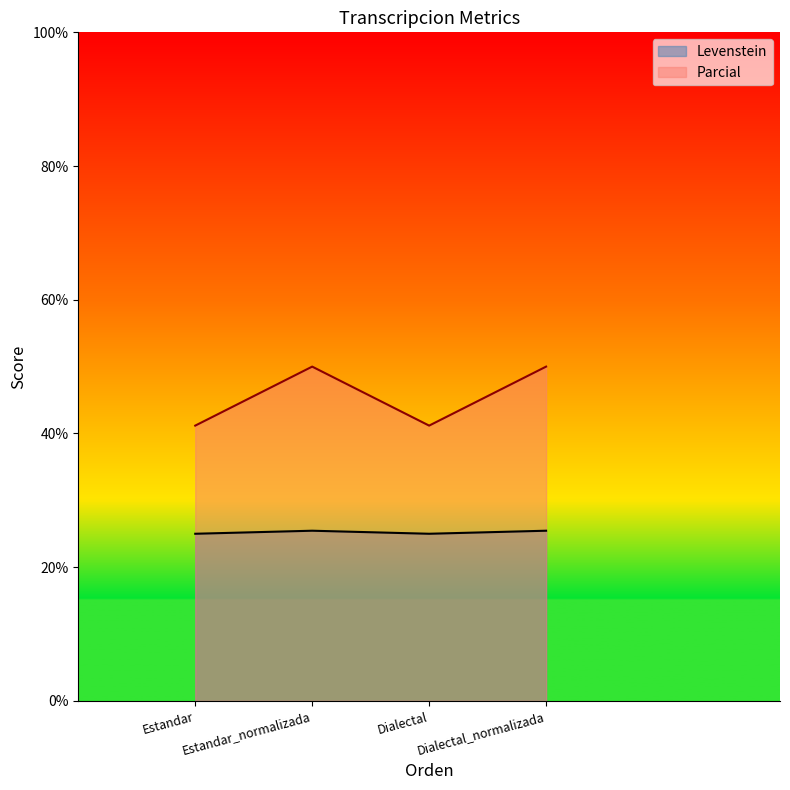

Which series has the widest spread of values?

Parcial